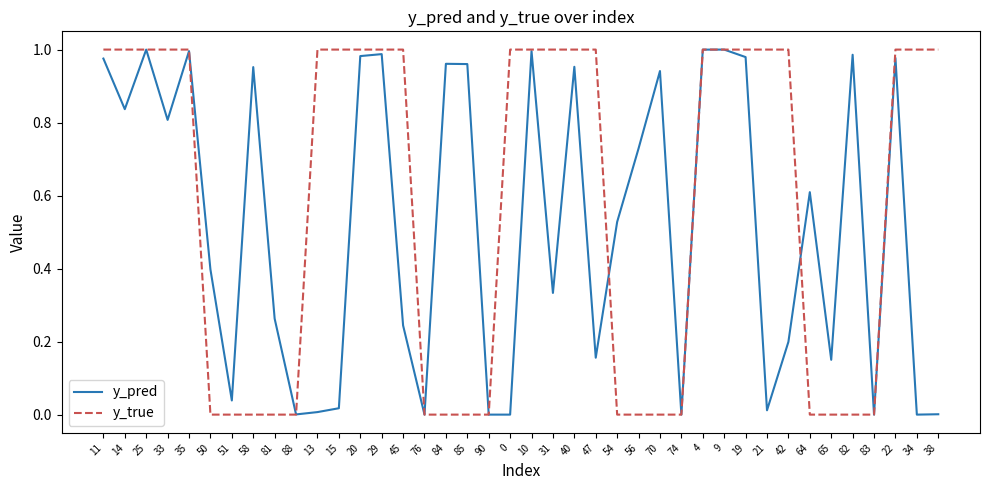

What are all the series names shown in the legend?

y_pred, y_true